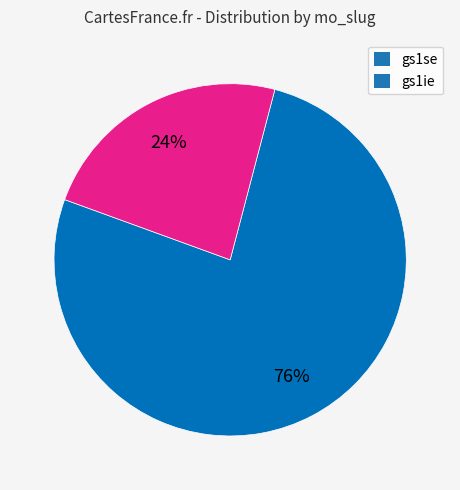

How many slices are in this pie chart?

2